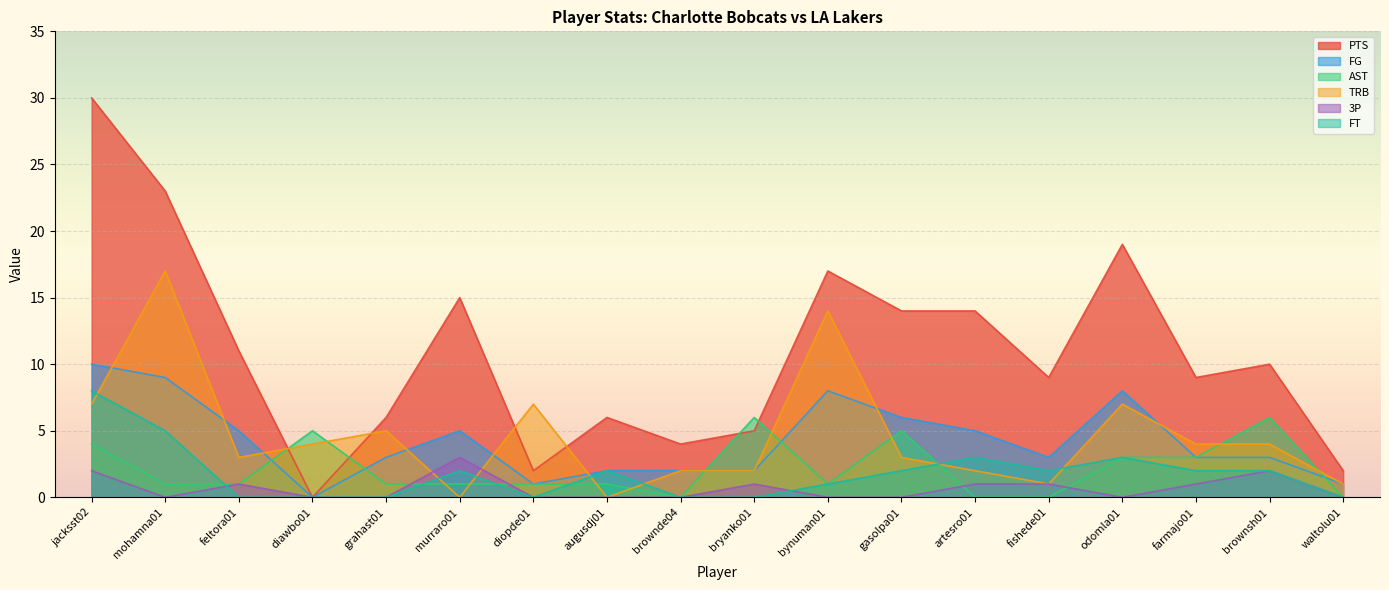

What is the label of the 8th point from the left?

augusdj01